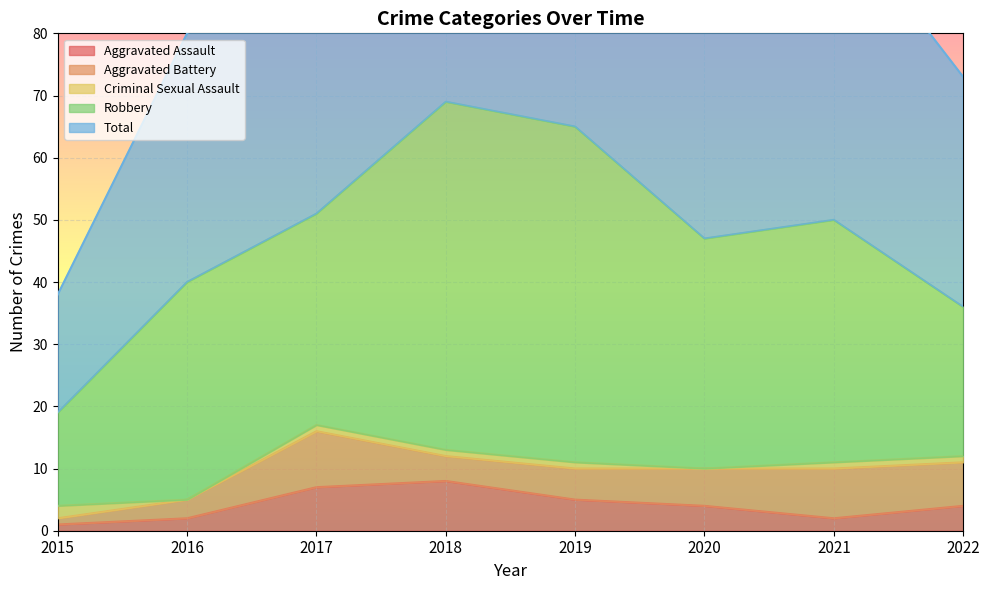

Which label corresponds to the smallest value in the chart?

2016